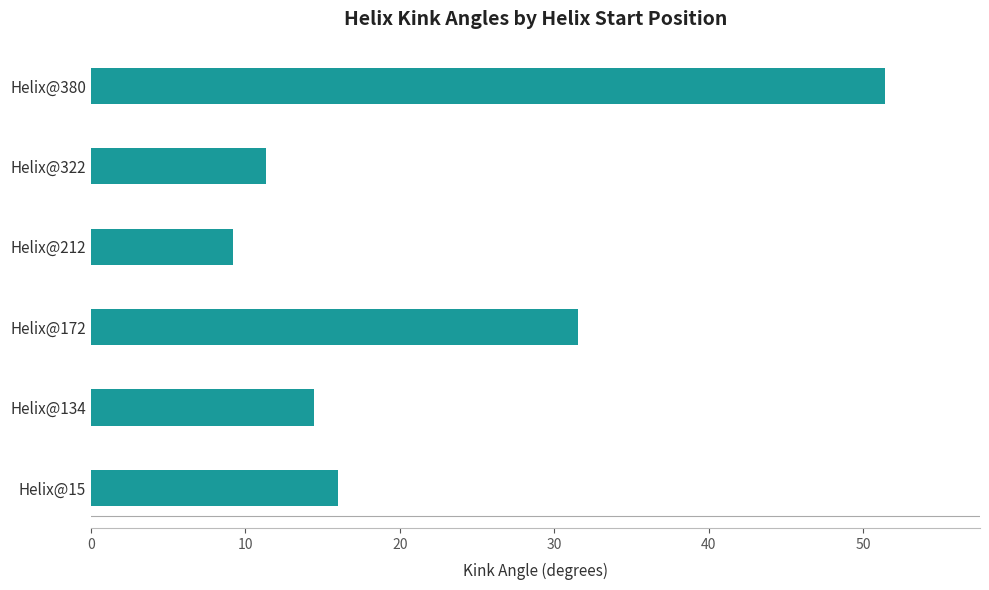

True or false: the data shows 16.0 at Helix@15.

True